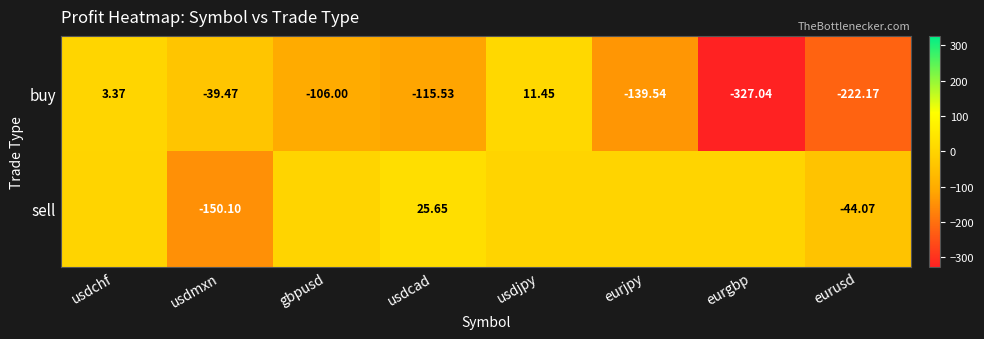

How many values in buy are below zero?

6